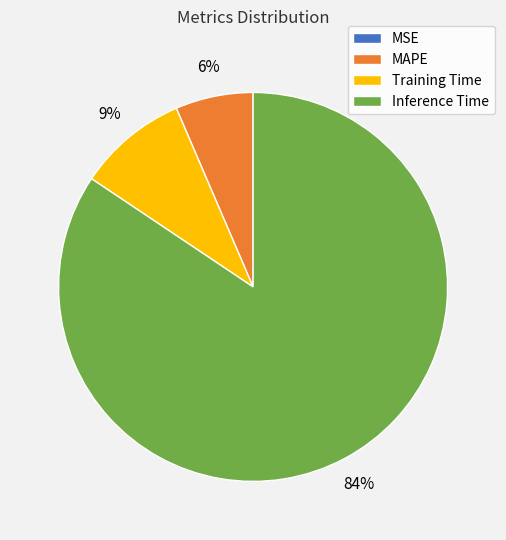

Combined, do Training Time and Inference Time account for over 50%?

Yes